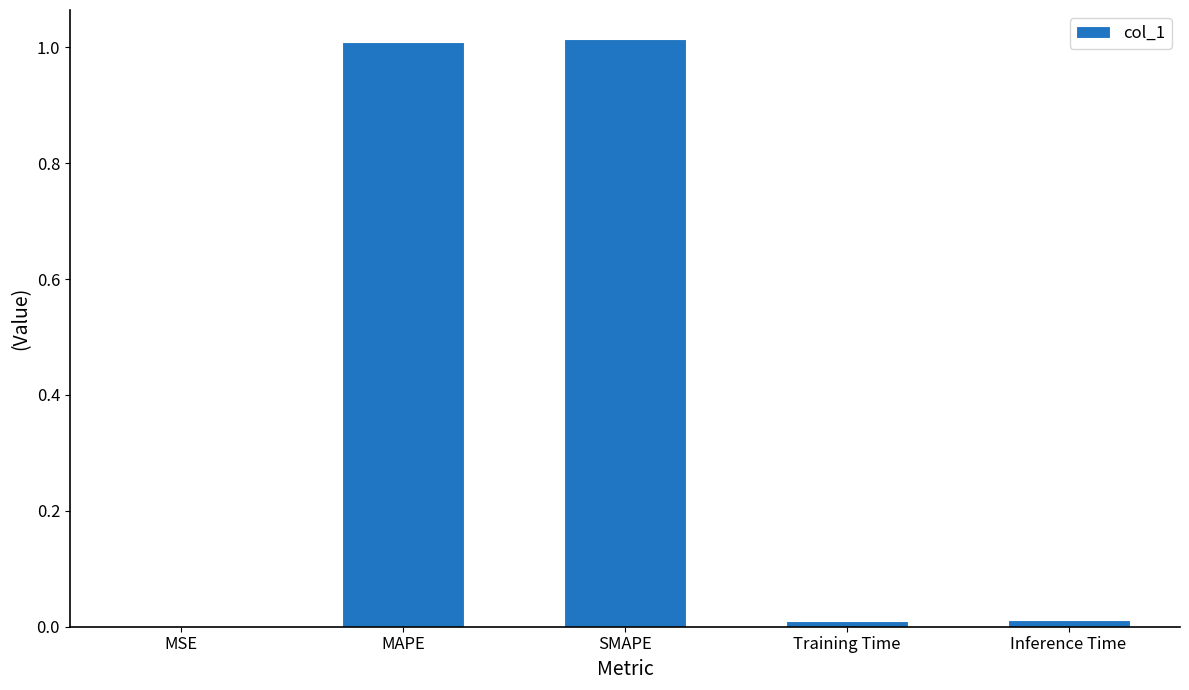

True or false: the data shows 1.8 at MAPE.

False